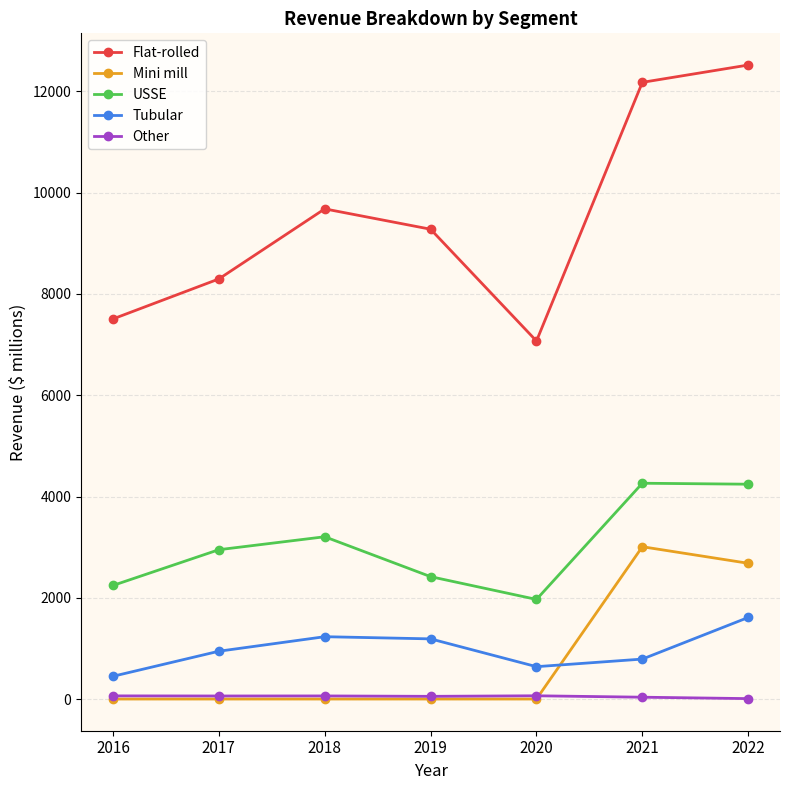

List the series in order of their peak value, lowest first.

Other, Tubular, Mini mill, USSE, Flat-rolled